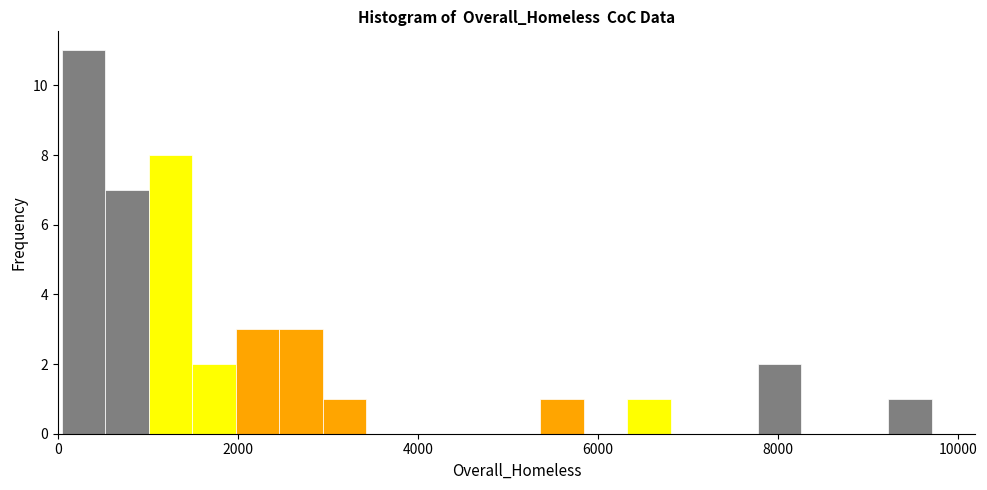

Read against the x-axis, roughly where is the centre of the tallest bar?

200